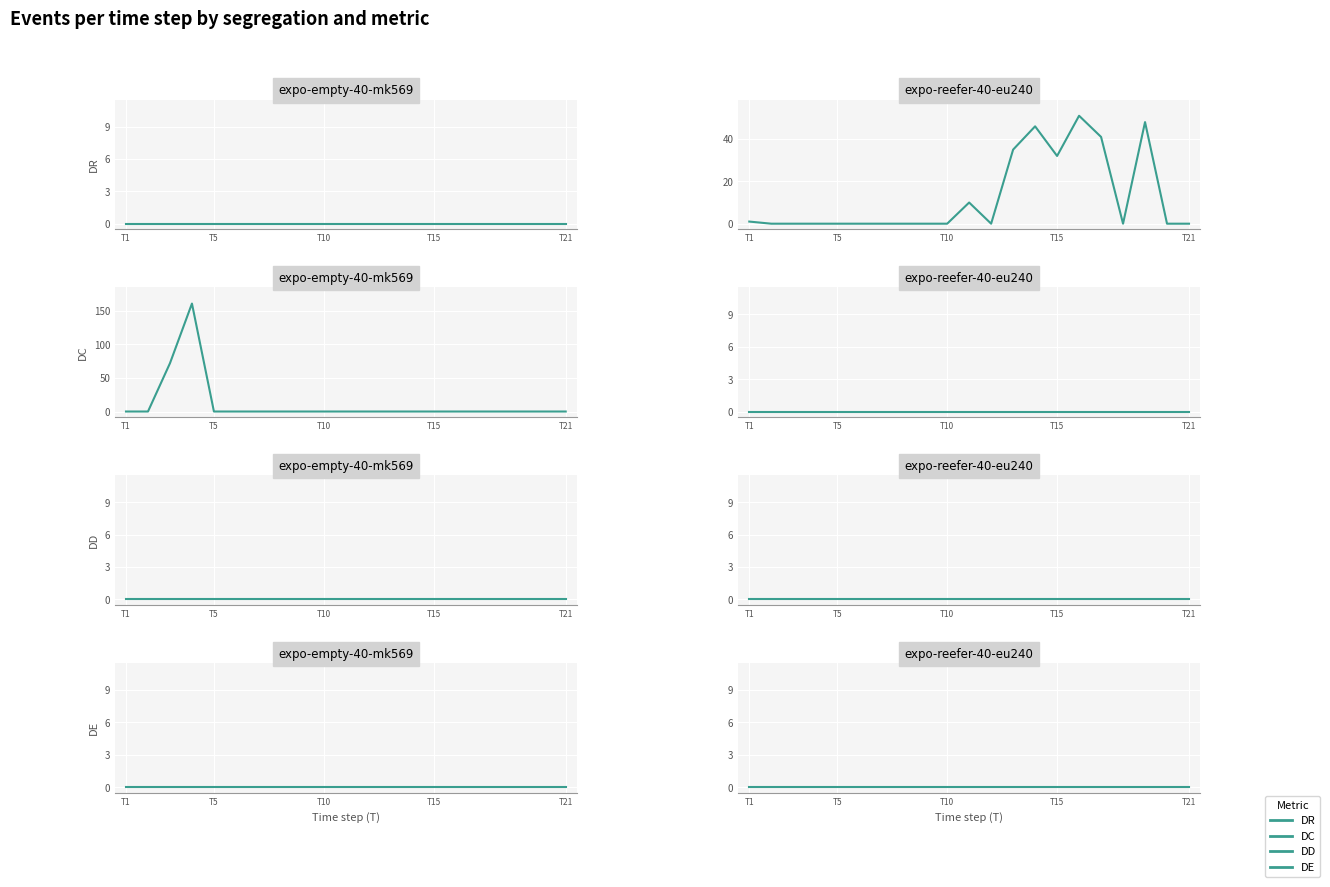

Count the number of categories in the chart.

21